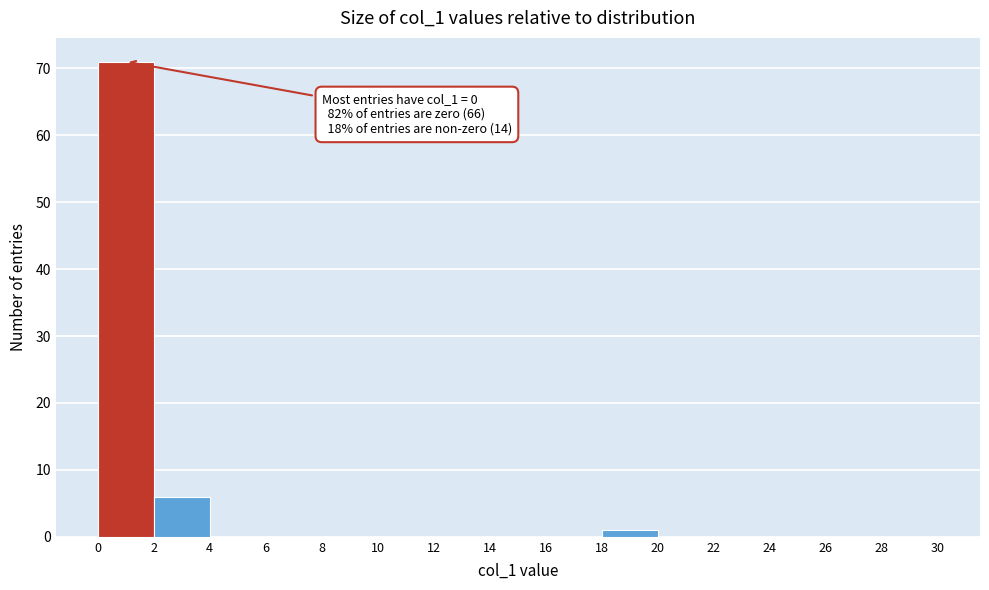

Which range on the x-axis has the tallest bar?

0 to 2